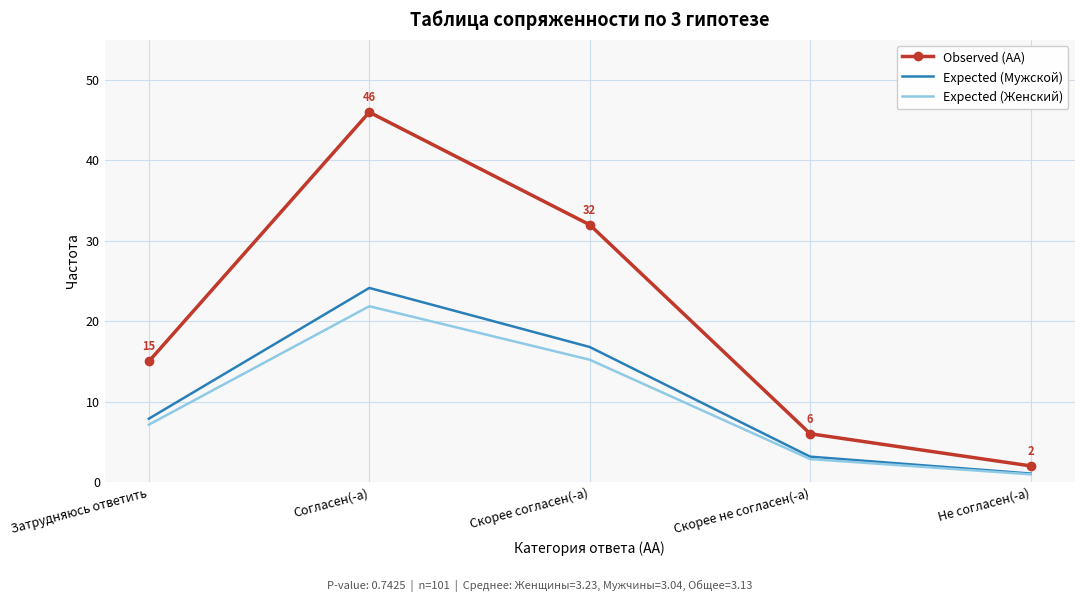

What is the highest value of the Observed (AA) series?

46.0